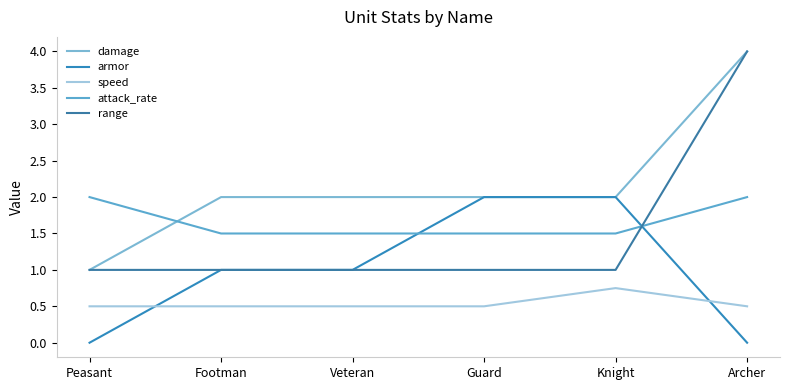

What position from the left is Knight?

5